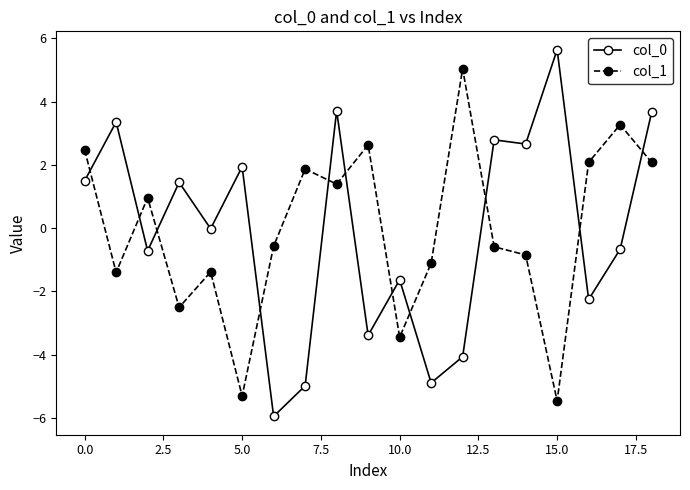

At how many categories does at least one series exceed 3?

6